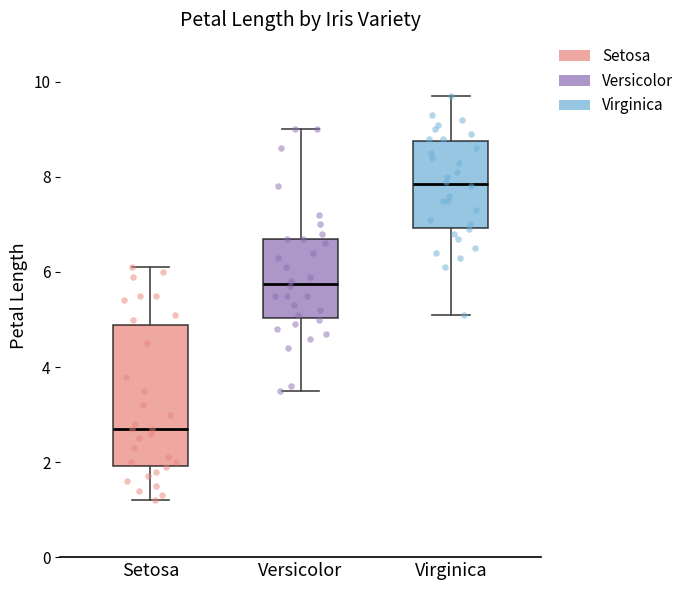

Comparing the boxes themselves (not the whiskers), which one is the tallest?

Setosa